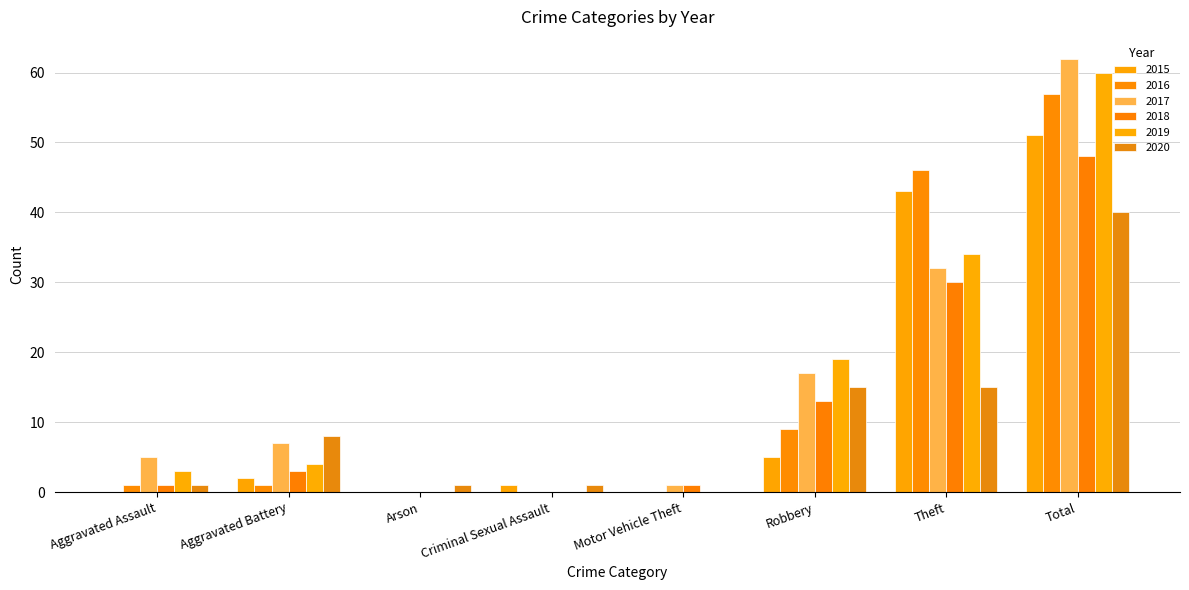

True or false: 2015 has a value of 1 at Criminal Sexual Assault.

True